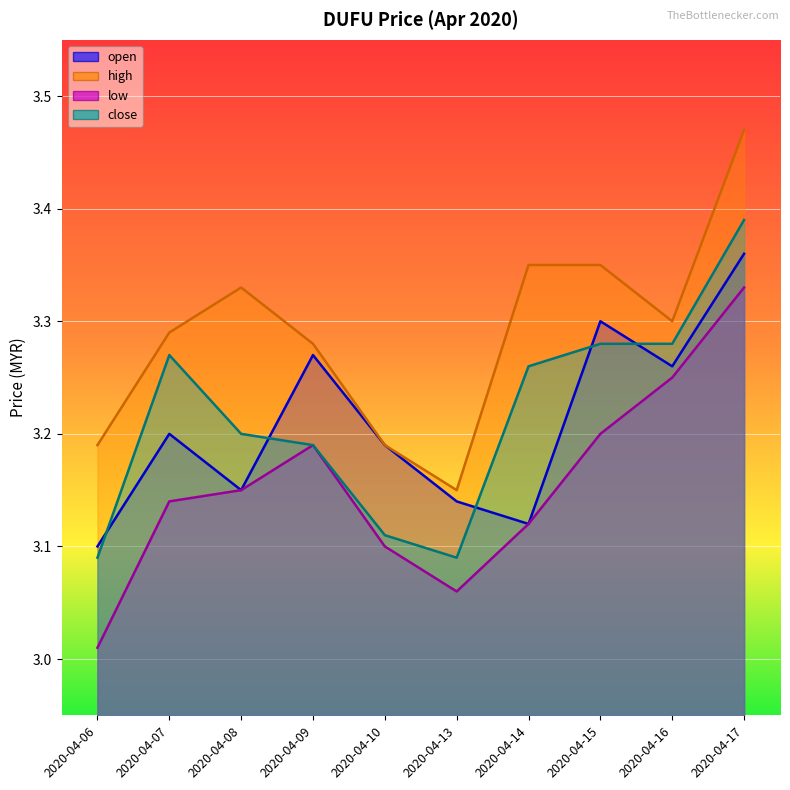

In high, how many points are lower than both neighbors (excluding endpoints)?

2